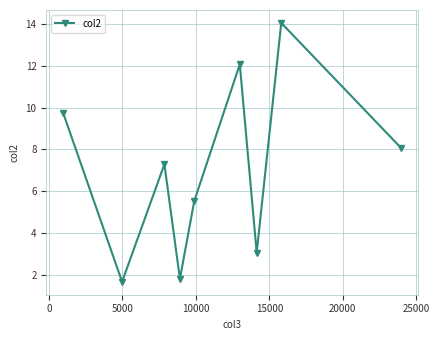

What is the value of the 9th point from the left?

8.0